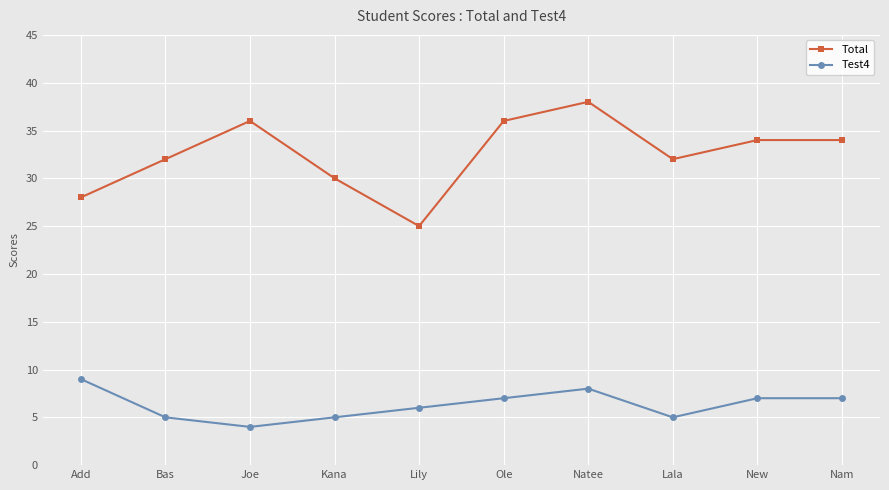

Where is the first local minimum for Total?

Lily